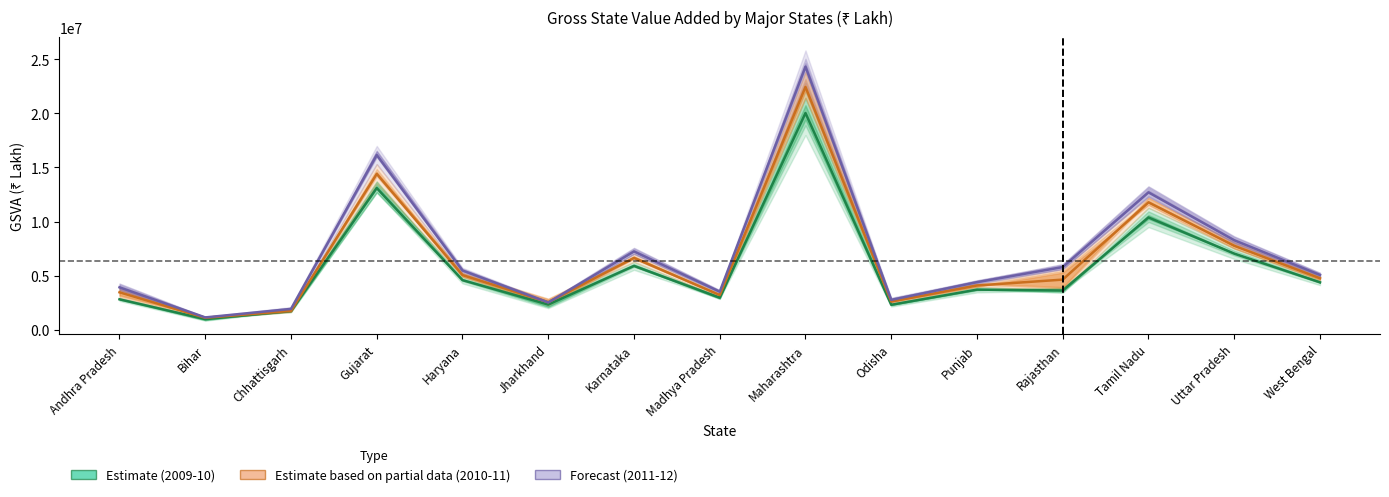

List the labels in order of 2010-11 (Partial) value, smallest first.

Bihar, Chhattisgarh, Jharkhand, Odisha, Madhya Pradesh, Andhra Pradesh, Punjab, Rajasthan, West Bengal, Haryana, Karnataka, Uttar Pradesh, Tamil Nadu, Gujarat, Maharashtra